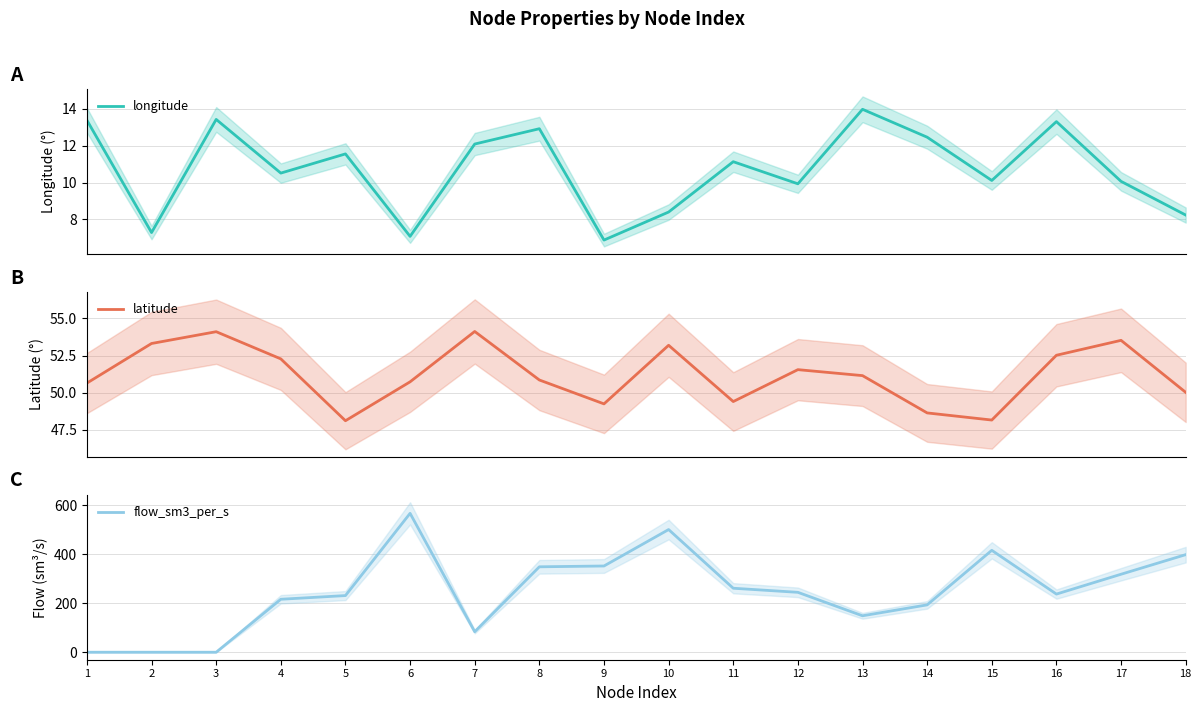

At which category does longitude reach its first local peak?

3